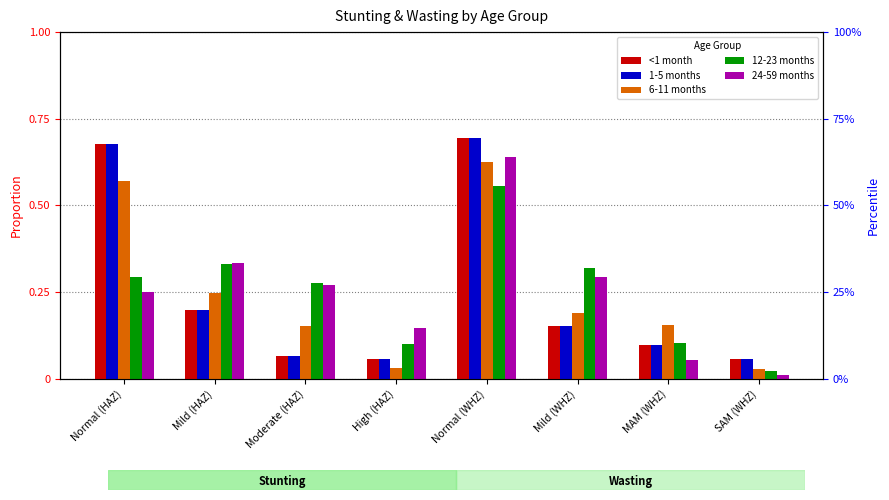

Count the number of categories in the chart.

8